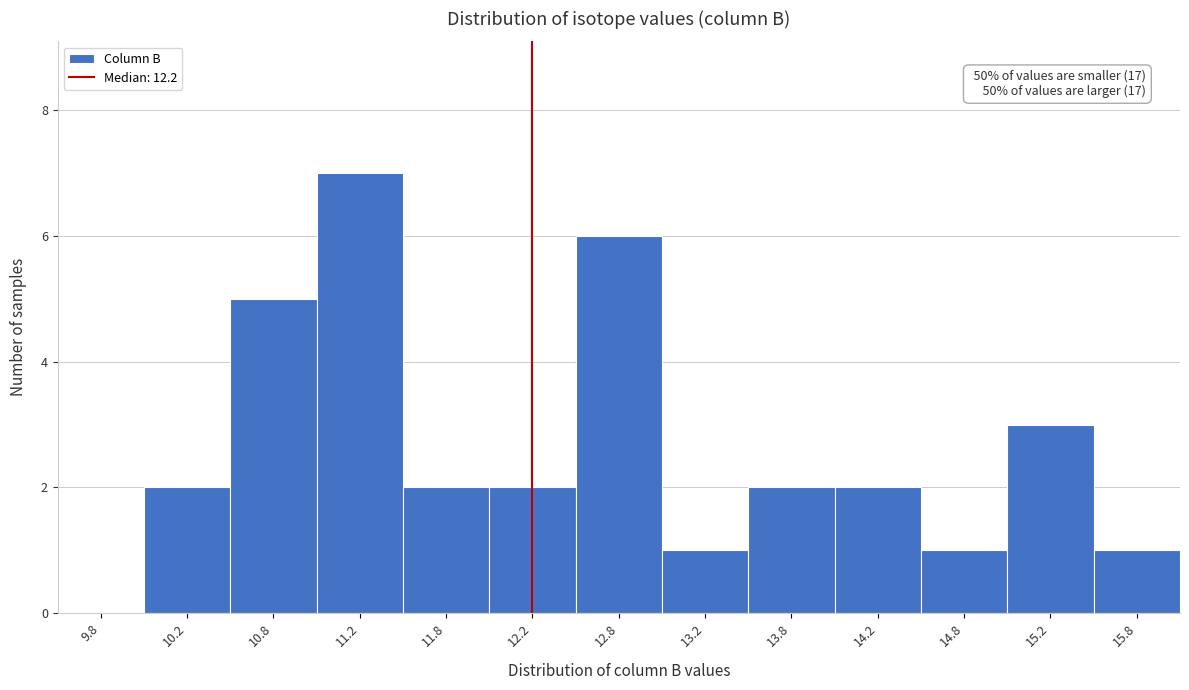

Which range on the x-axis has the tallest bar?

11.0 to 11.5